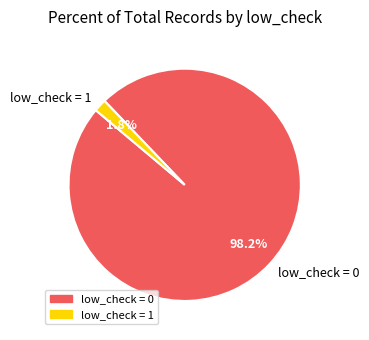

How many segments does this pie chart have?

2